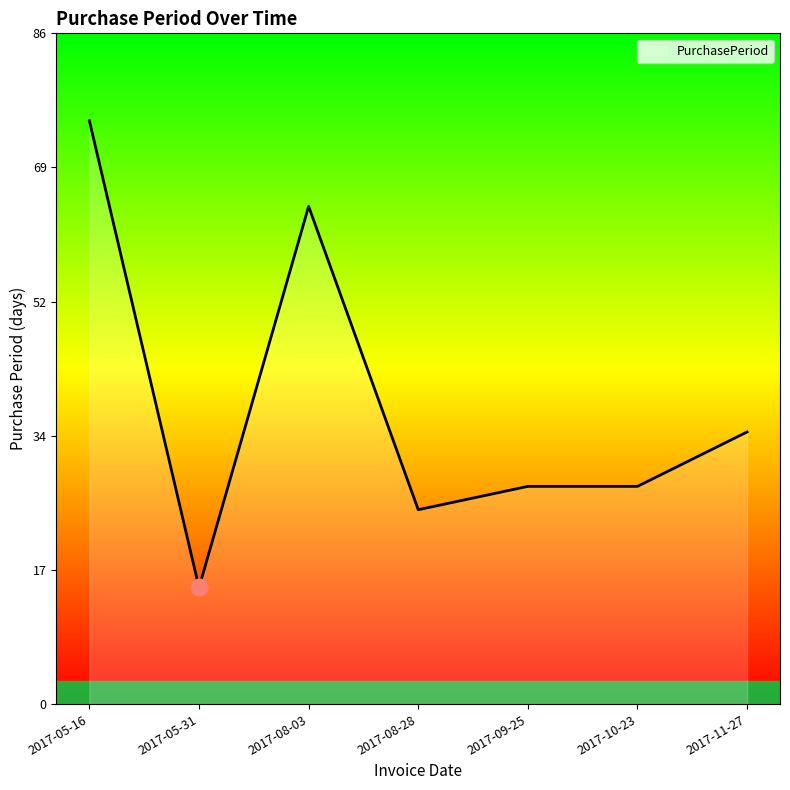

What is the sum of all values?

270